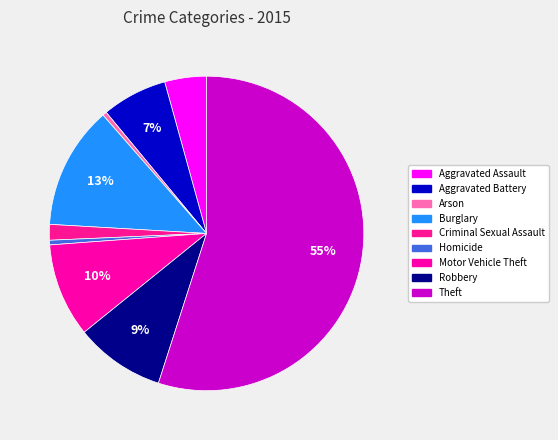

How many segments does this pie chart have?

9